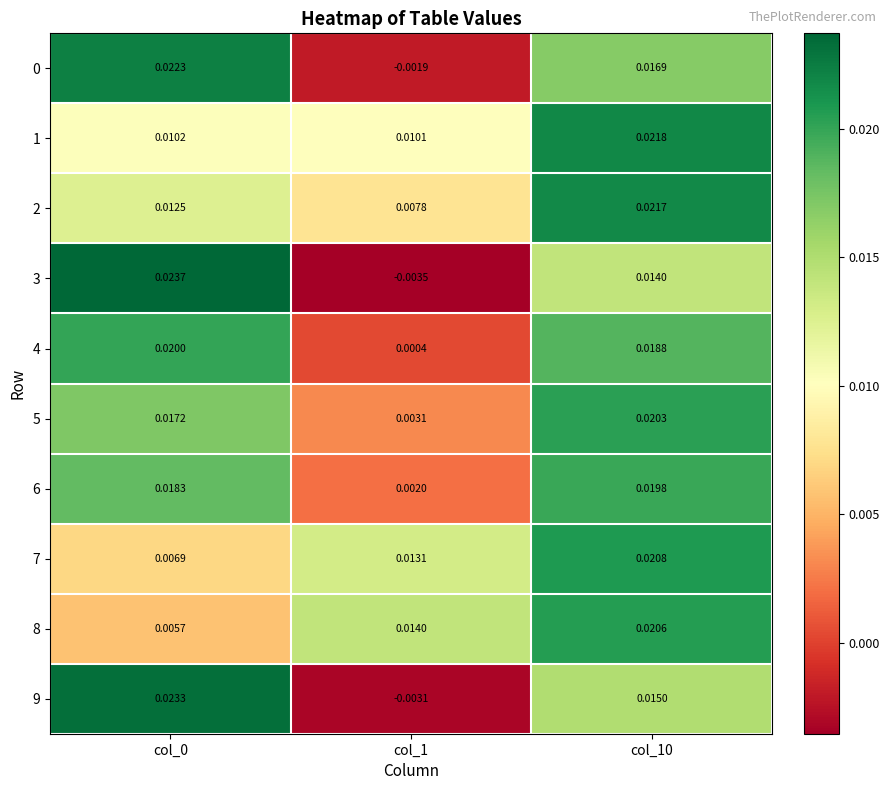

Is the value of 1 at col_0 greater than the value of 0 at col_0?

No